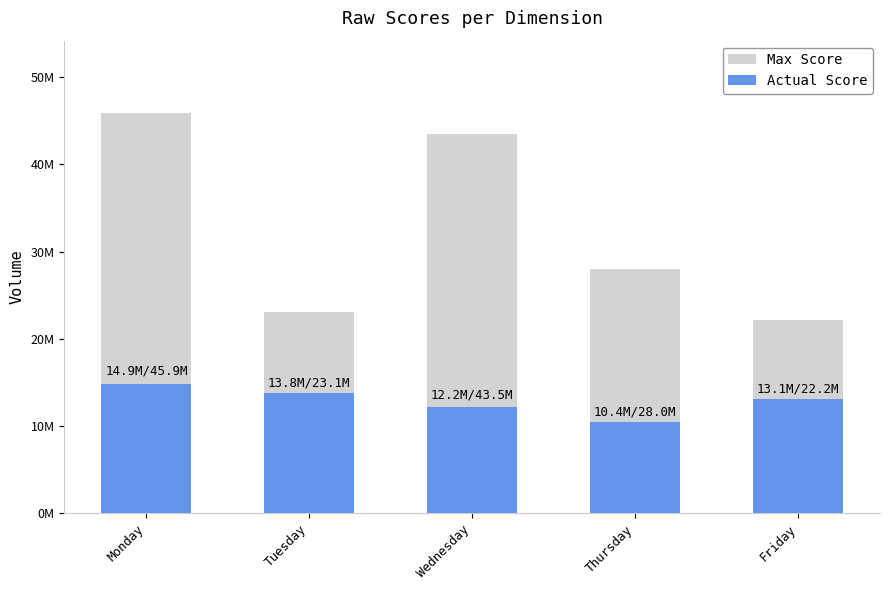

Reading right to left, what are all the values shown in this chart?

Max Score: Friday=22180062.0	Thursday=28025505.0	Wednesday=43532014.0	Tuesday=23082752.0	Monday=45920458.0
Actual Score: Friday=13139928.4	Thursday=10426548.0	Wednesday=12182545.0	Tuesday=13802101.0	Monday=14872848.8